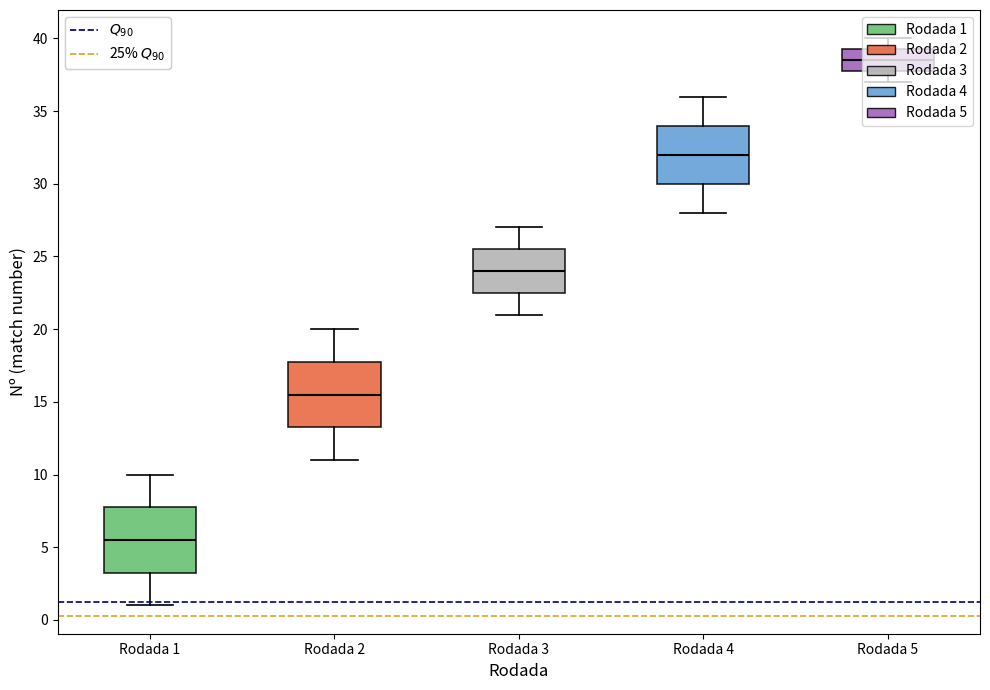

Where does the lower whisker of the box for Rodada 3 end on the y-axis? The values are not printed on the chart, so give them approximately, as read against the axis.

21.0